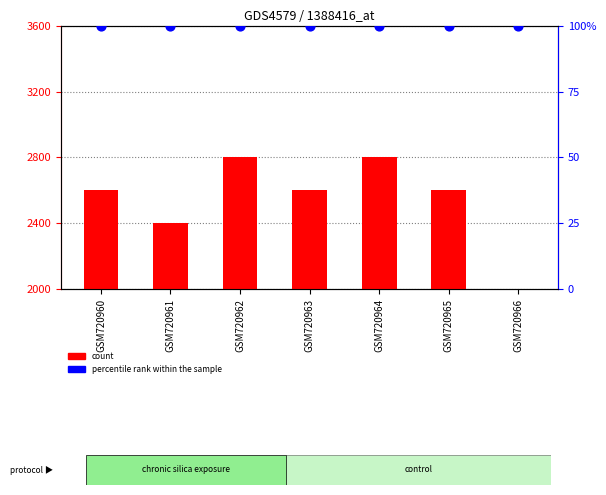

At which category is the sum across all series the highest?

GSM720962